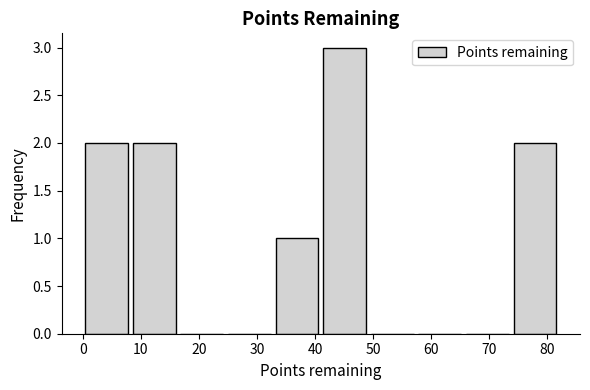

Reading left to right, transcribe this chart: for each bar, give the range it covers on the x-axis and its height. Neither the bar edges nor the heights are printed on the chart, so give them approximately, as read against the axes.

0.0 to 8.2: 2
8.2 to 16.4: 2
16.4 to 24.6: 0
24.6 to 32.8: 0
32.8 to 41.0: 1
41.0 to 49.2: 3
49.2 to 57.4: 0
57.4 to 65.6: 0
65.6 to 73.8: 0
73.8 to 82.0: 2